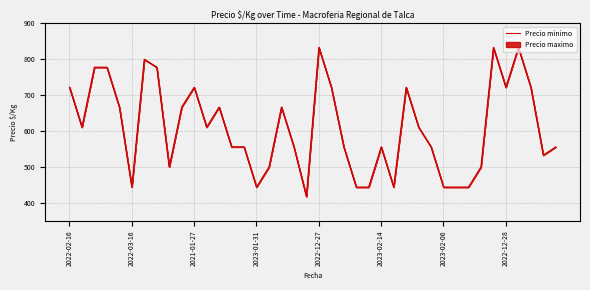

Reading right to left, transcribe all the data shown in this chart.

556	533	722	833	722	833	500	444	444	444	556	611	722	444	556	444	444	556	722	833	418	556	667	500	444	556	556	667	611	722	667	500	778	800	444	667	778	778	611	722